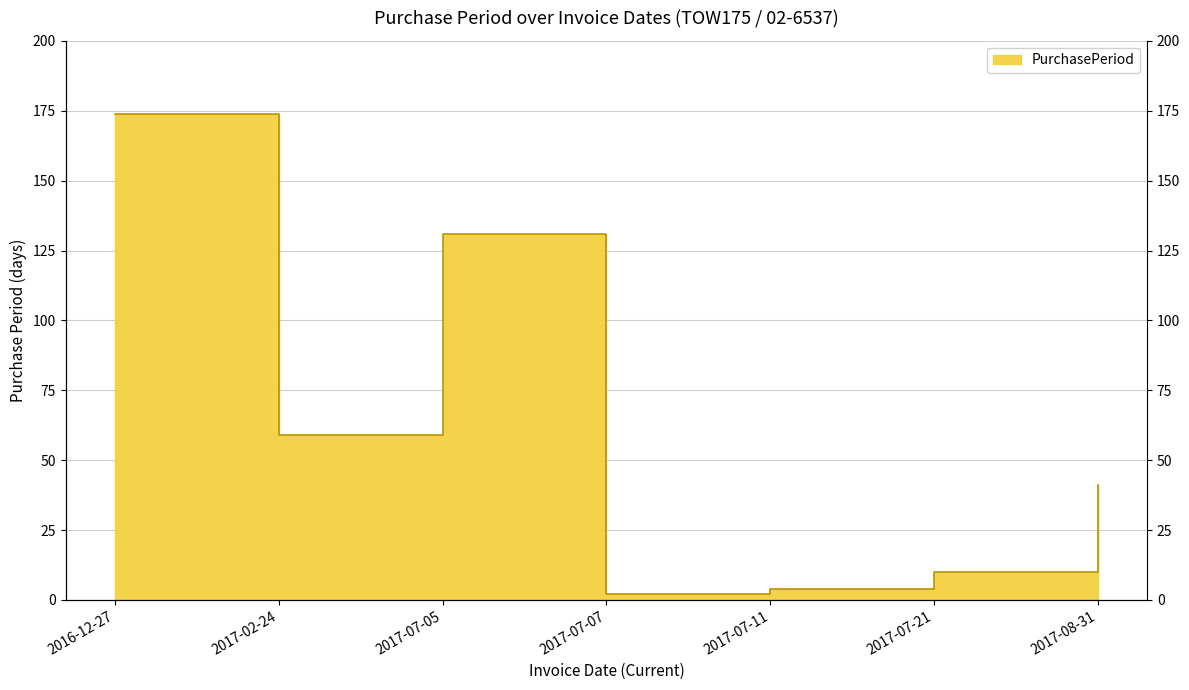

The chart shows a value of 174 at 2016-12-27. True or false?

True